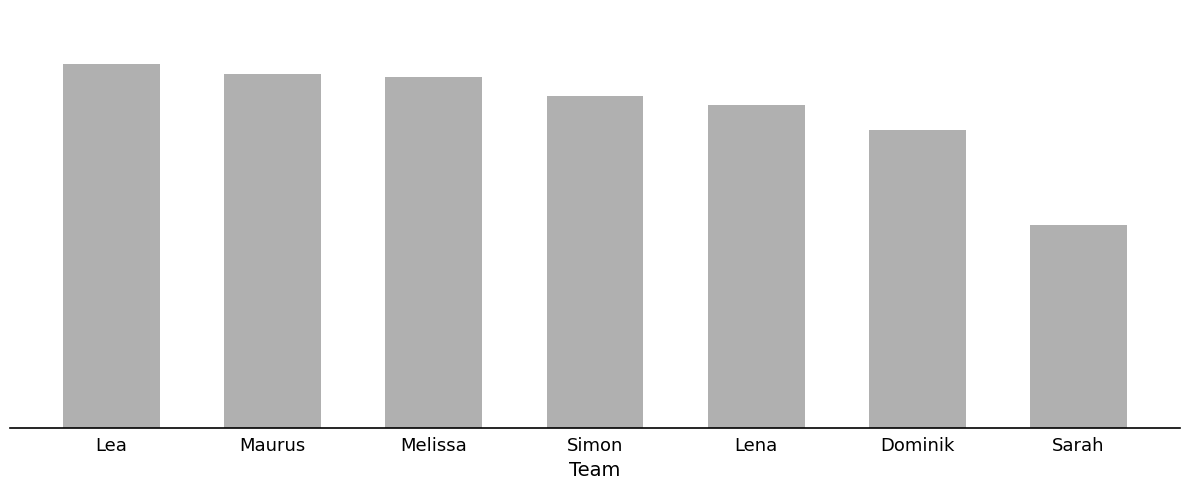

What is the label of the 1st bar from the left?

Lea